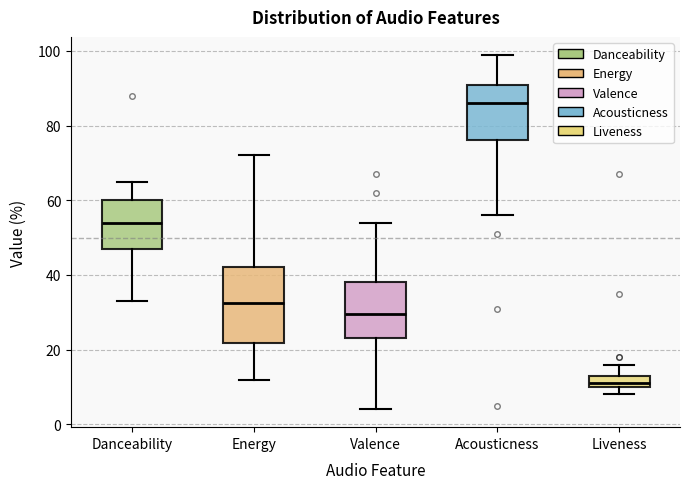

Comparing the boxes themselves (not the whiskers), which one is the tallest?

Energy